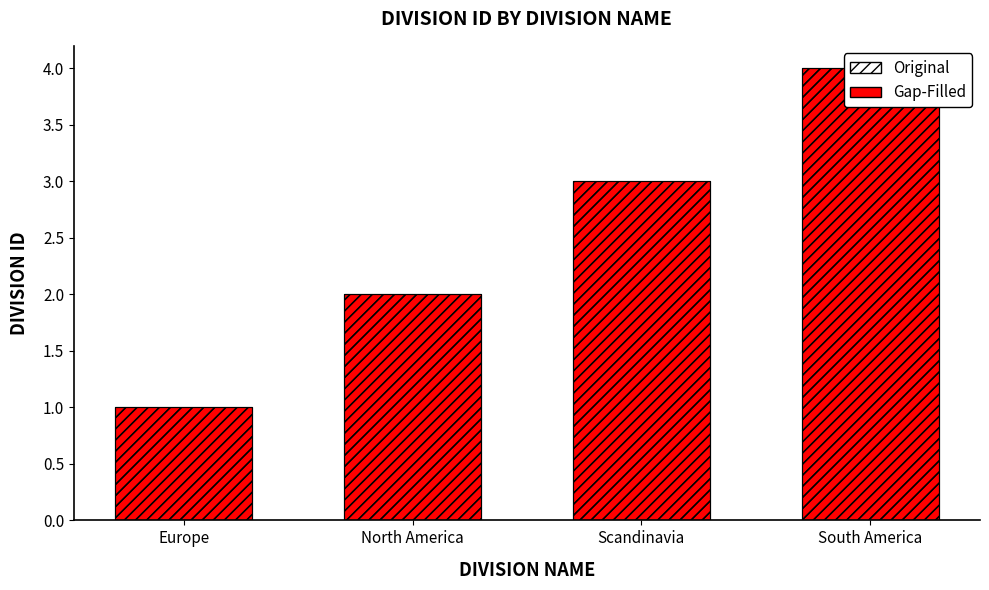

The value of Original at Europe is 1. True or false?

True